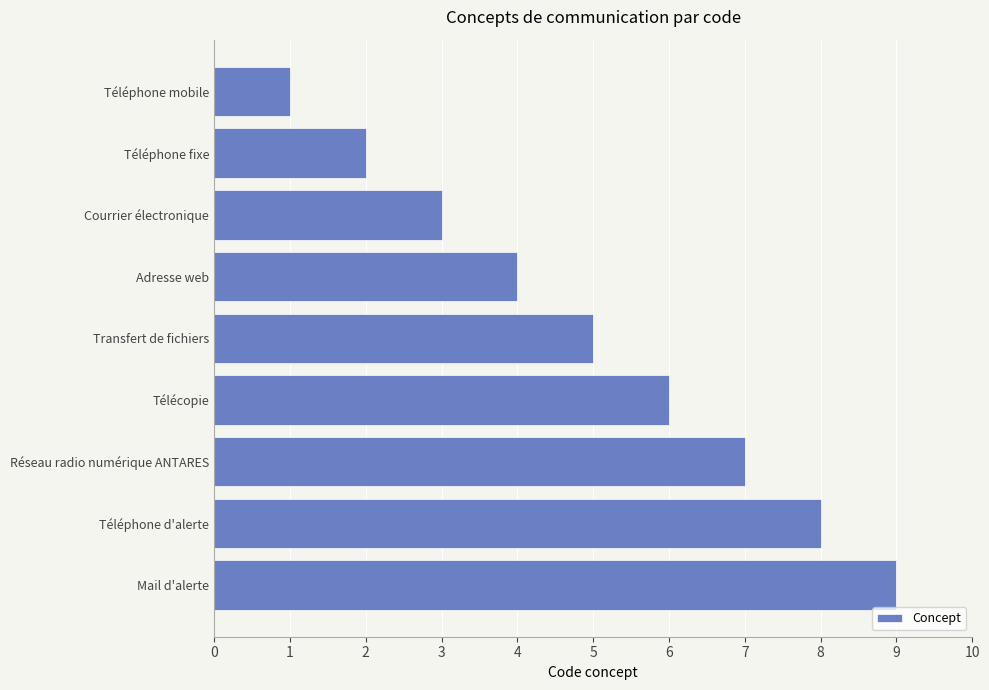

What is the difference between the second highest and second lowest values?

6